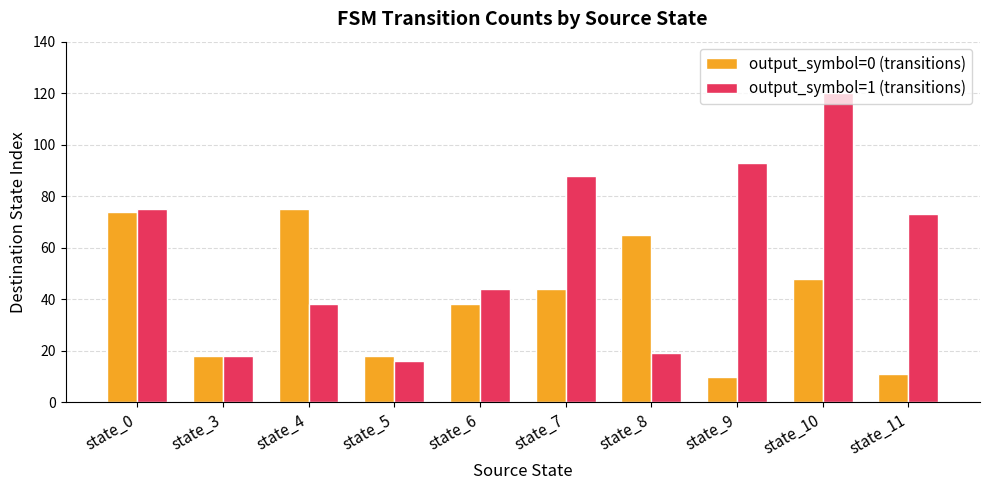

What is the total value across all series at state_6?

82